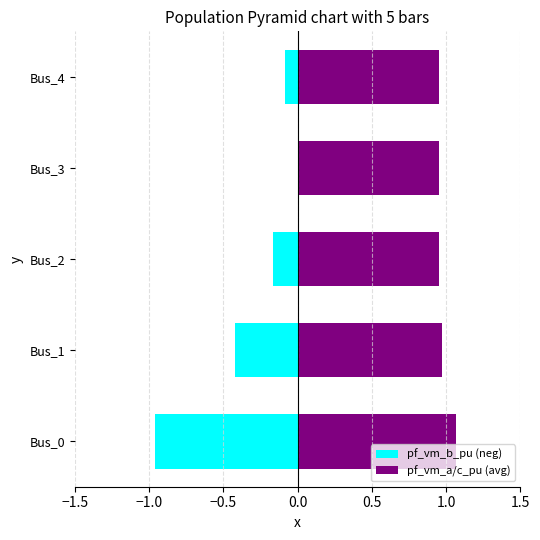

How many series are shown in this chart?

2